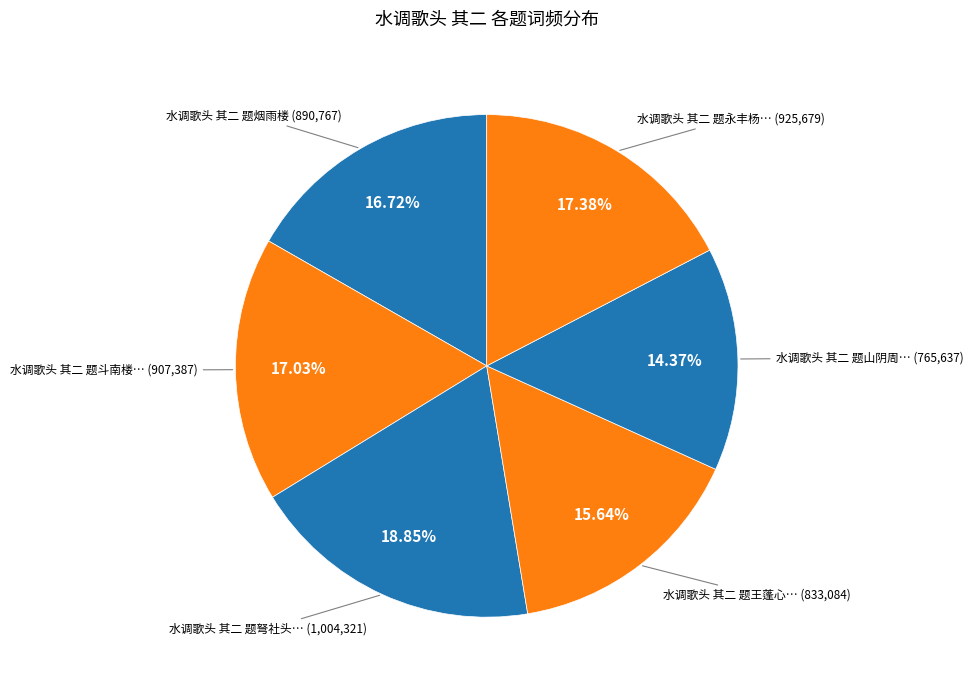

Which category has the biggest portion of the pie?

水调歌头 其二 题弩社头筹簇